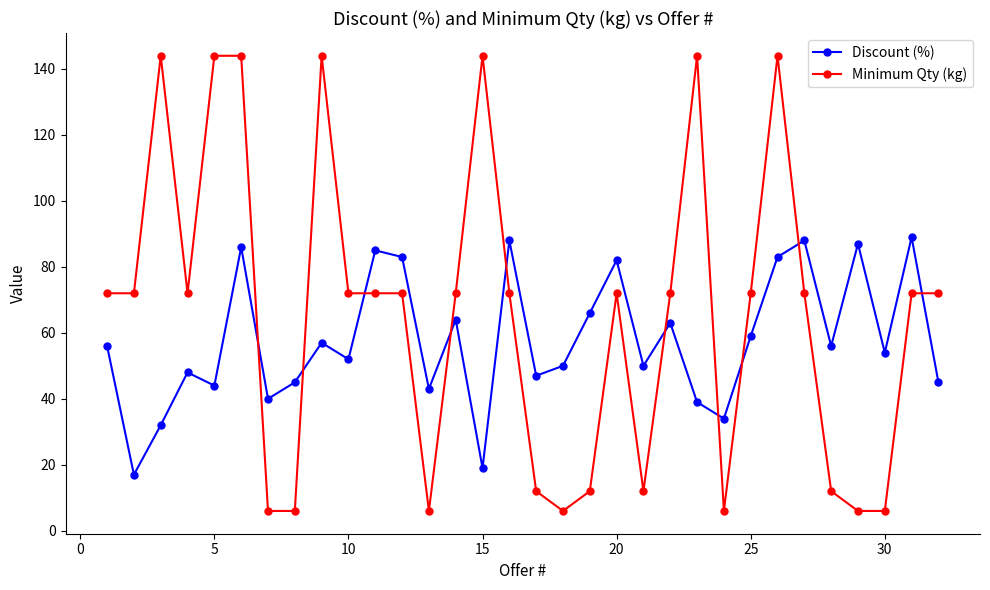

Which series has the widest spread of values?

Minimum Qty (kg)